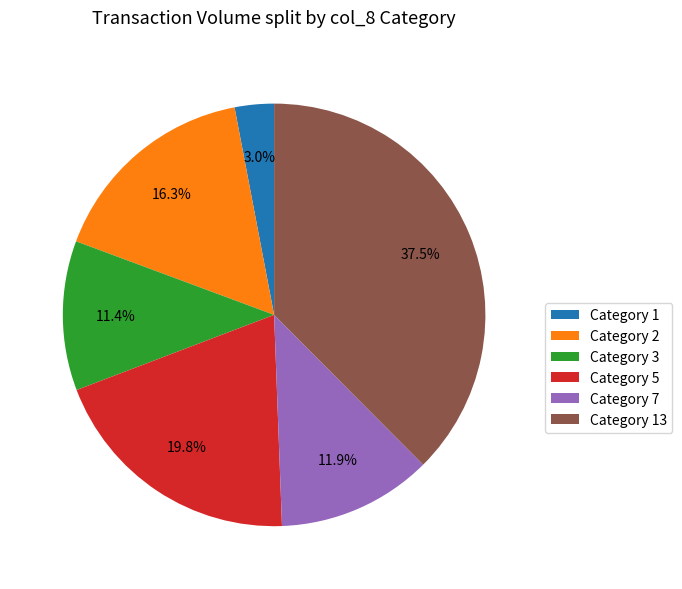

What is the total percentage of Category 13 and Category 1?

40.5%